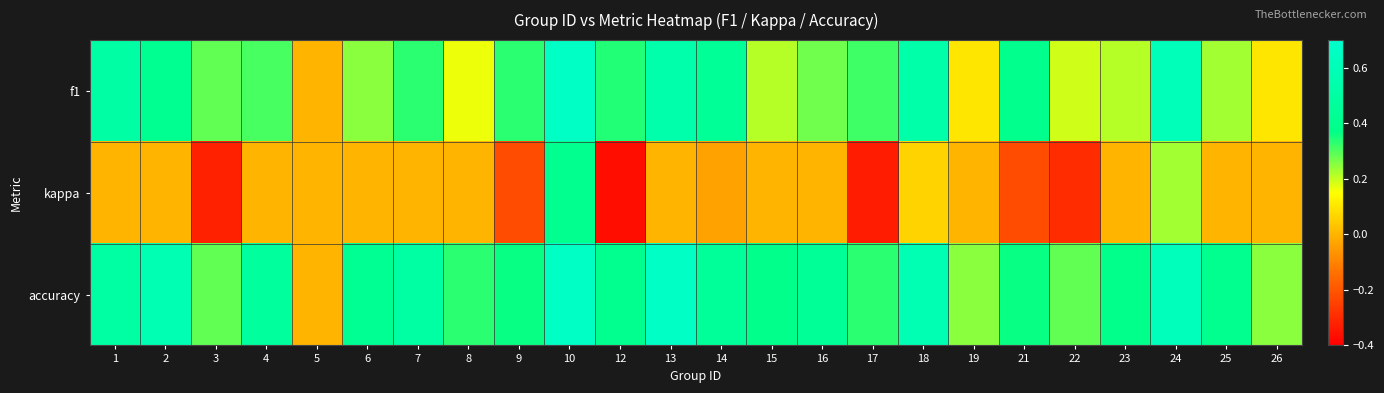

Which series has the widest spread of values?

kappa